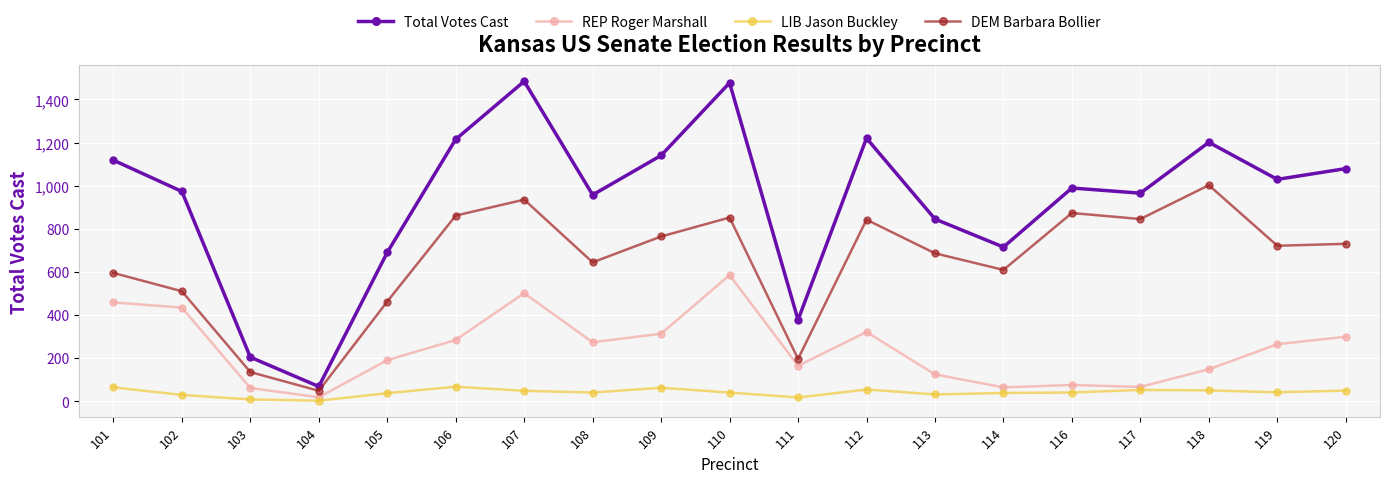

Is this an area chart (filled region under the line)?

No